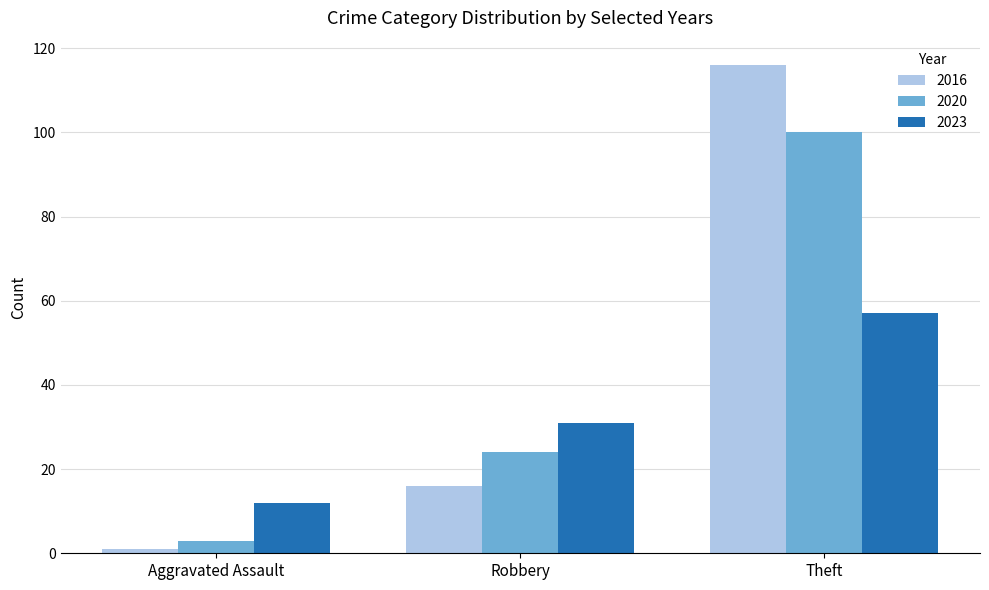

How many data points does each series have?

3